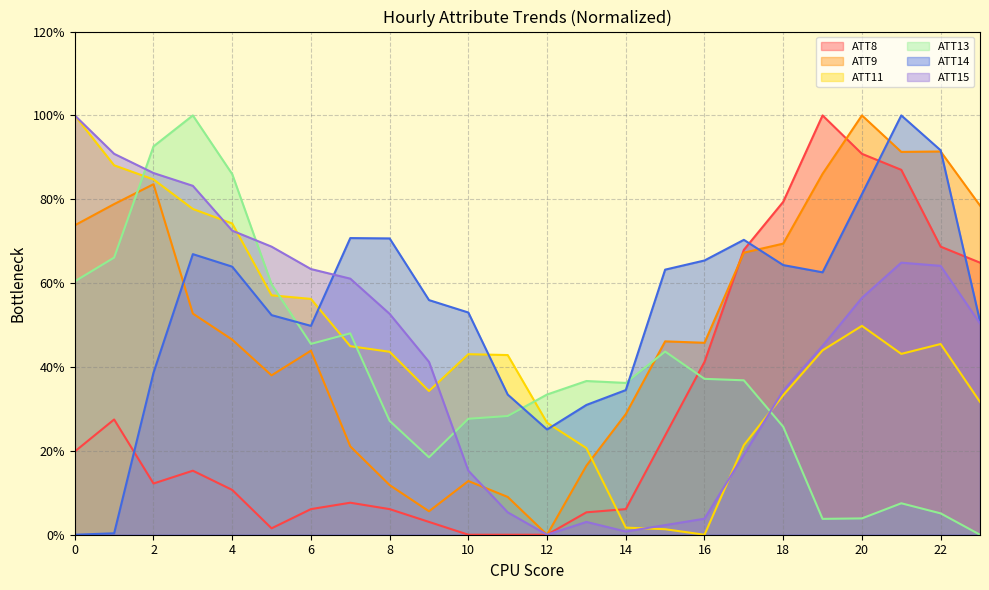

At 21, list the series in order from smallest to largest.

ATT13, ATT11, ATT15, ATT8, ATT9, ATT14